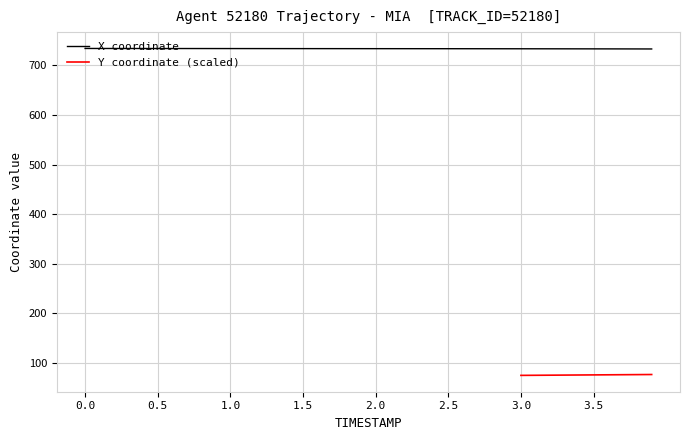

What is the maximum value for X coordinate?

733.9